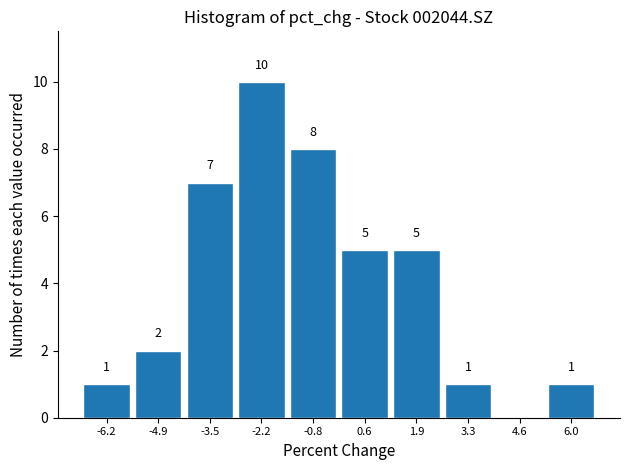

Which range on the x-axis has the tallest bar?

-2.8 to -1.4